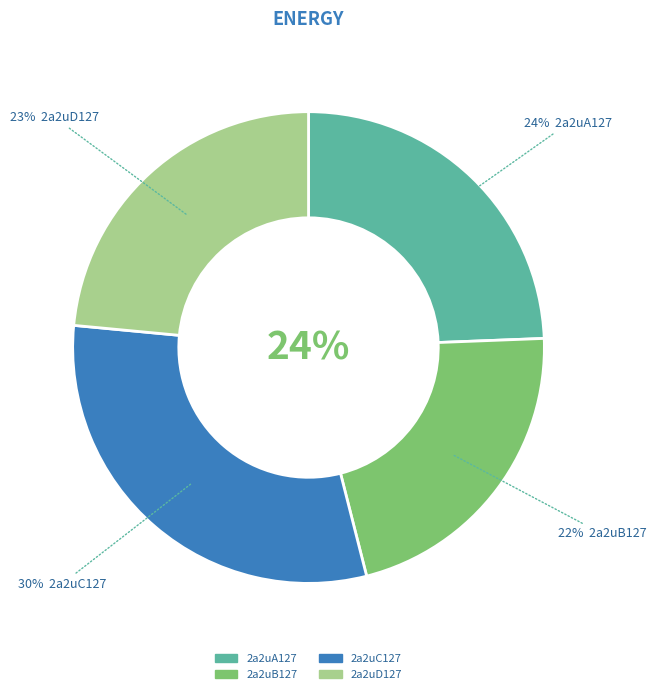

Do 2a2uD127 and 2a2uB127 together represent more than half of the pie?

No